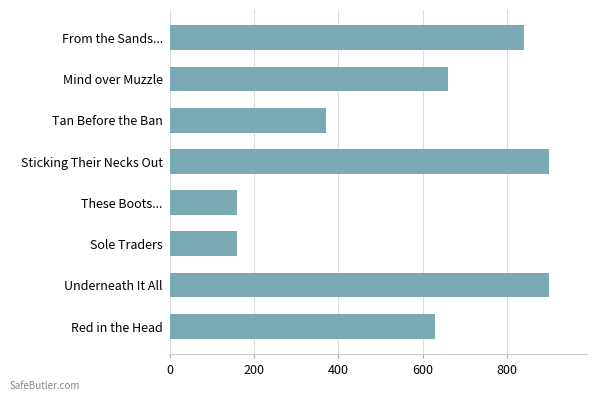

What is the smallest value displayed?

160